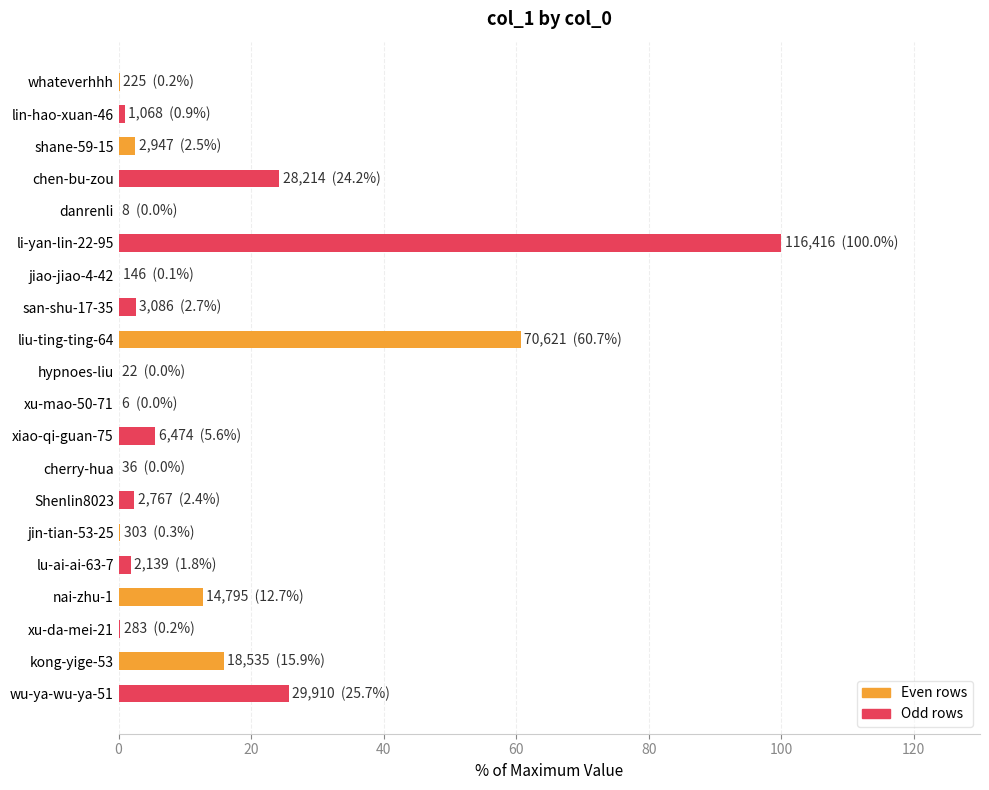

True or false: the data shows 0.1 at jiao-jiao-4-42.

True